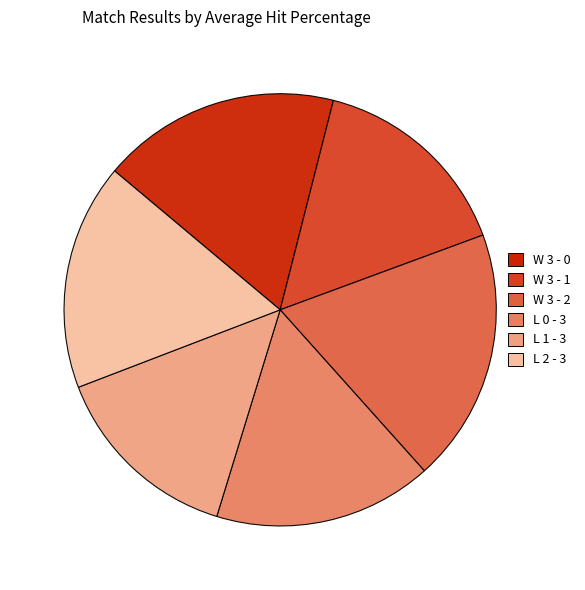

Which slice is the smallest?

L 1 - 3